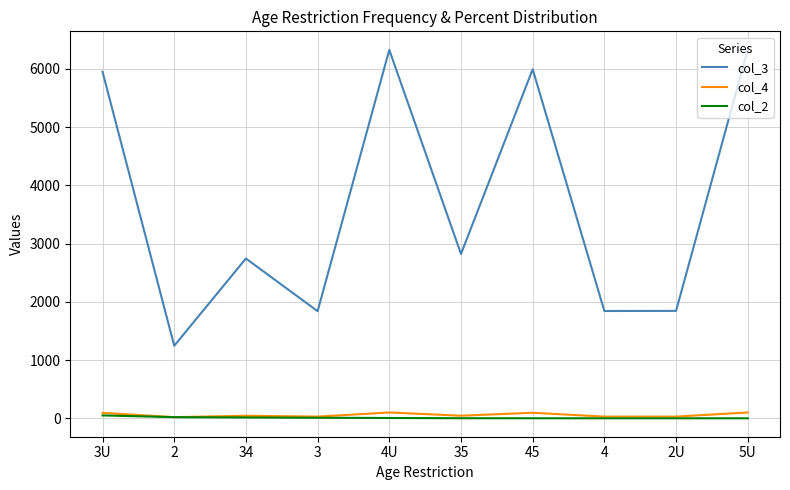

Which series has the largest range (max minus min)?

col_3